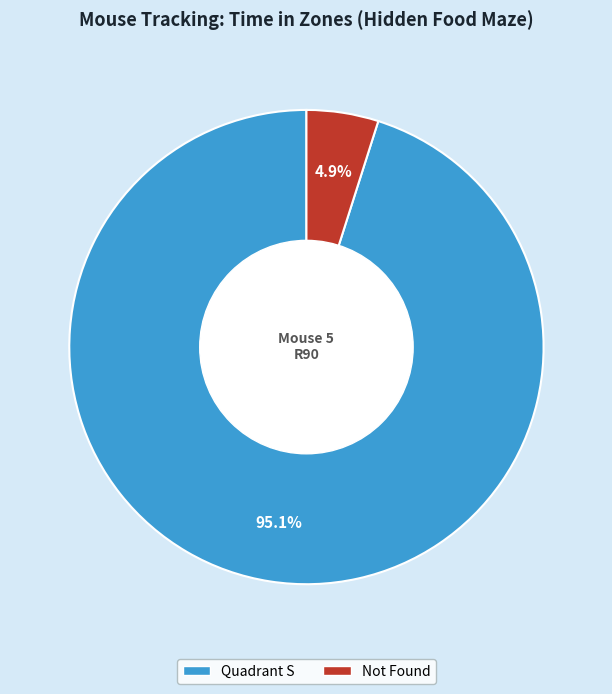

Is there a majority slice in this chart?

Yes